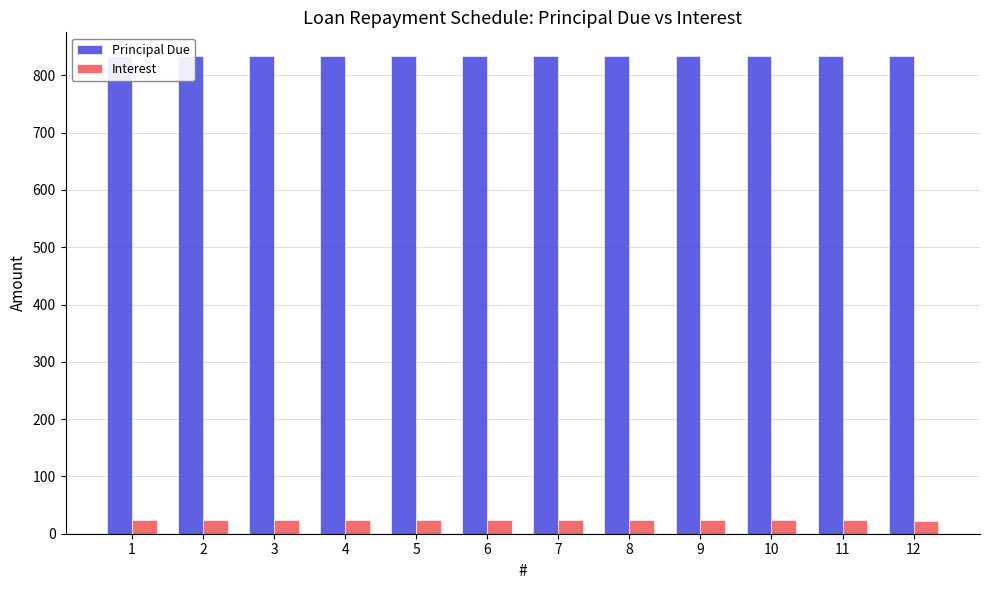

List the series in order of their peak value, lowest first.

Interest, Principal Due